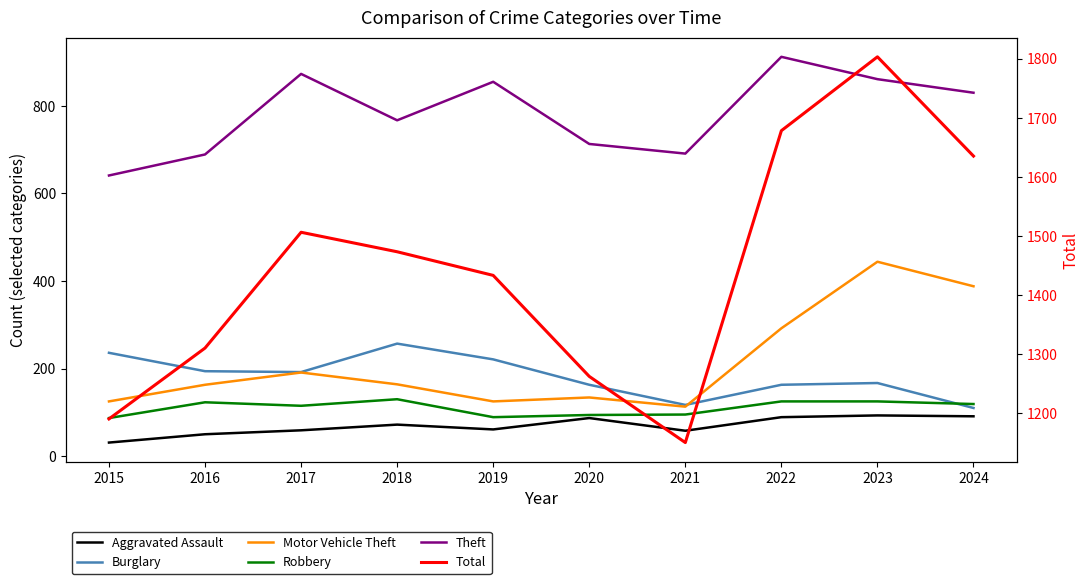

What is the lowest value of the Robbery series?

87